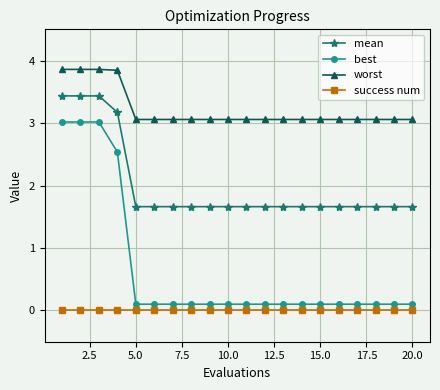

Is this an area chart (filled region under the line)?

No